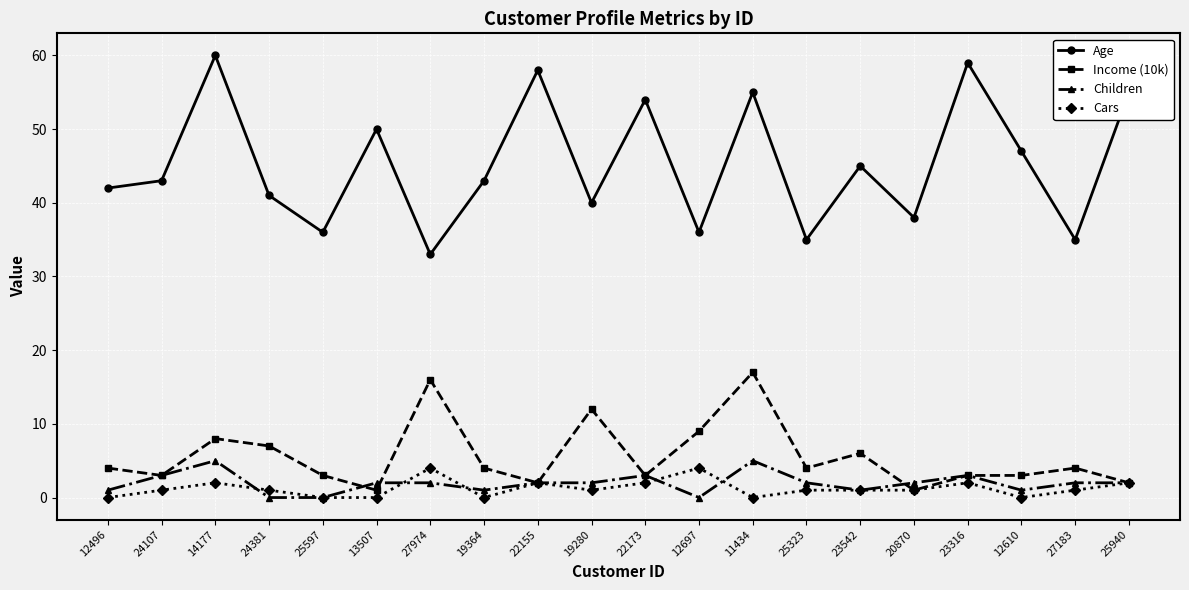

Reading left to right, what are all the values shown in this chart?

Age: 12496=42	24107=43	14177=60	24381=41	25597=36	13507=50	27974=33	19364=43	22155=58	19280=40	22173=54	12697=36	11434=55	25323=35	23542=45	20870=38	23316=59	12610=47	27183=35	25940=55
Income (10k): 12496=4	24107=3	14177=8	24381=7	25597=3	13507=1	27974=16	19364=4	22155=2	19280=12	22173=3	12697=9	11434=17	25323=4	23542=6	20870=1	23316=3	12610=3	27183=4	25940=2
Children: 12496=1	24107=3	14177=5	24381=0	25597=0	13507=2	27974=2	19364=1	22155=2	19280=2	22173=3	12697=0	11434=5	25323=2	23542=1	20870=2	23316=3	12610=1	27183=2	25940=2
Cars: 12496=0	24107=1	14177=2	24381=1	25597=0	13507=0	27974=4	19364=0	22155=2	19280=1	22173=2	12697=4	11434=0	25323=1	23542=1	20870=1	23316=2	12610=0	27183=1	25940=2